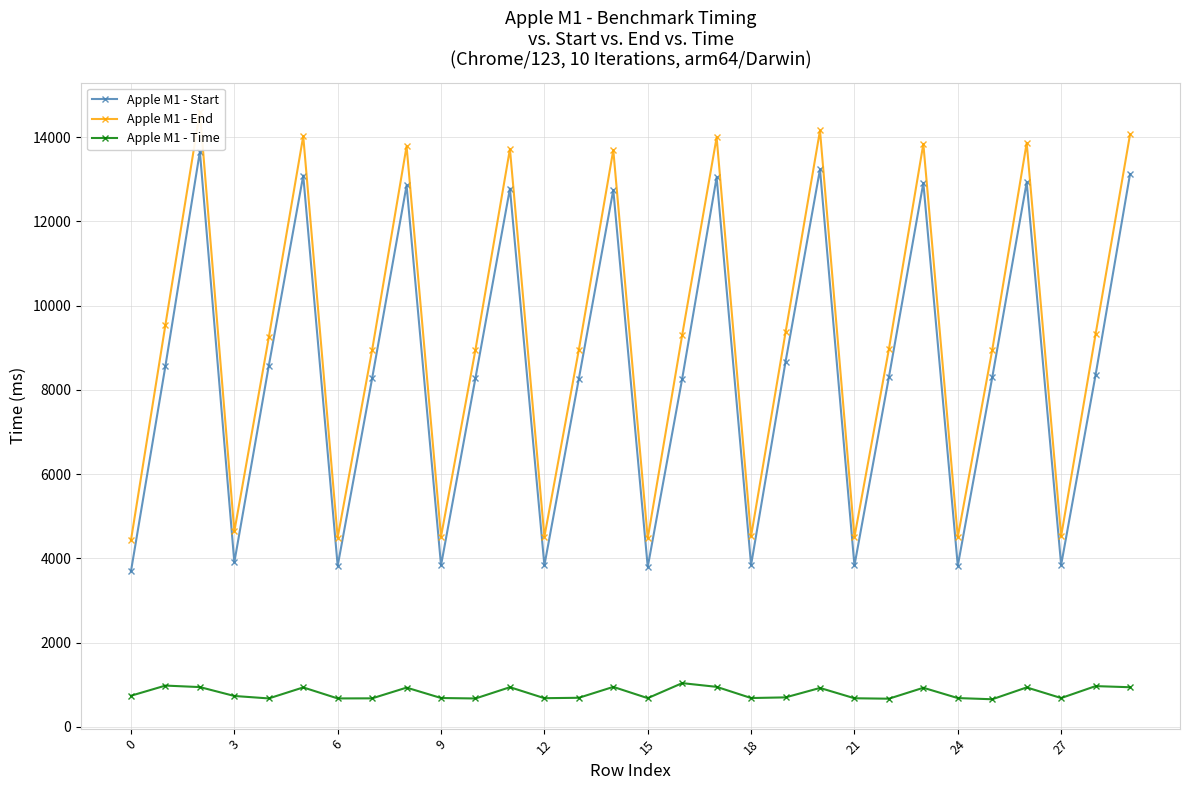

What is the minimum value for Apple M1 - Time?

653.6